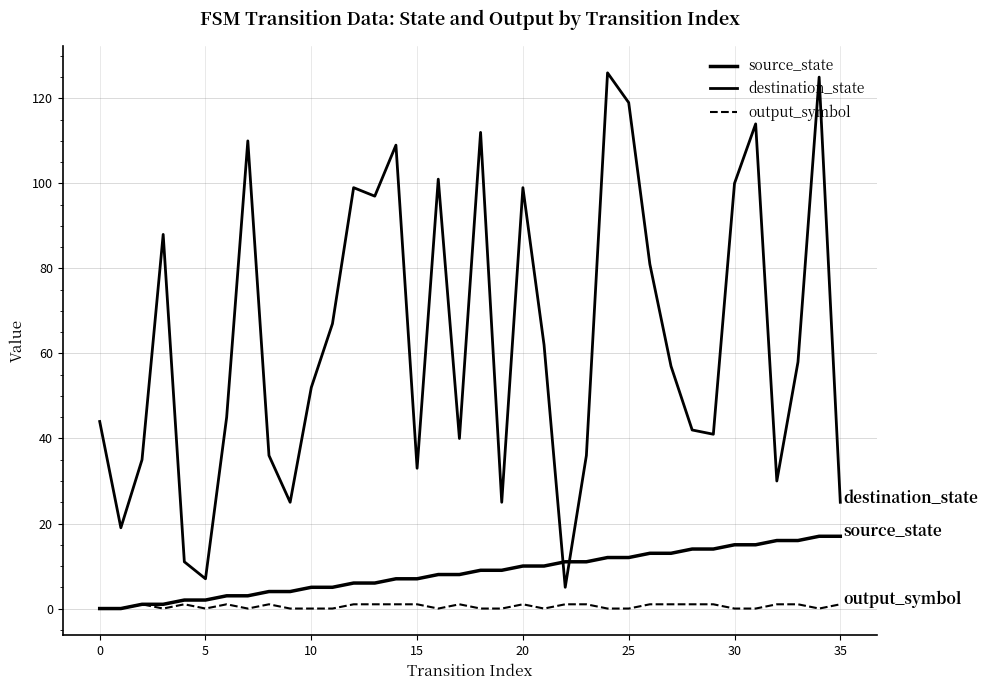

Does the chart display data point markers on the line(s)?

No